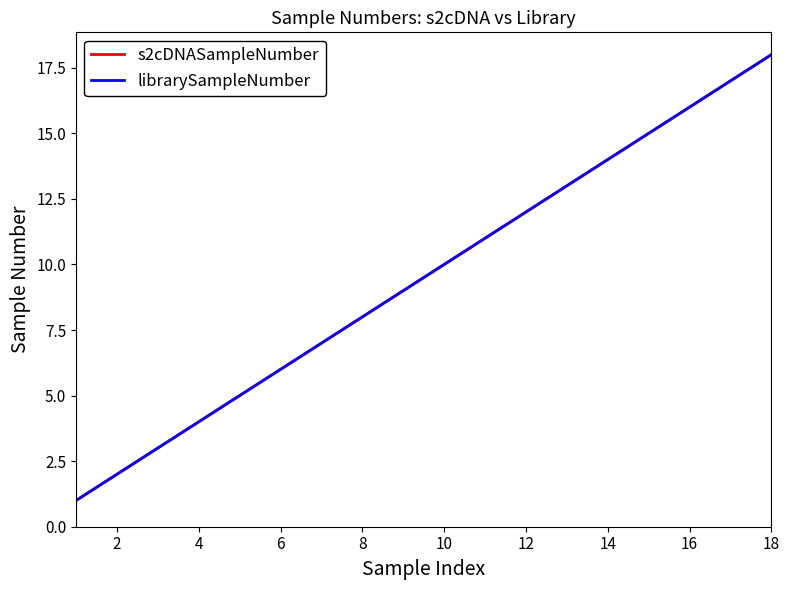

Does the chart have visible grid lines?

No